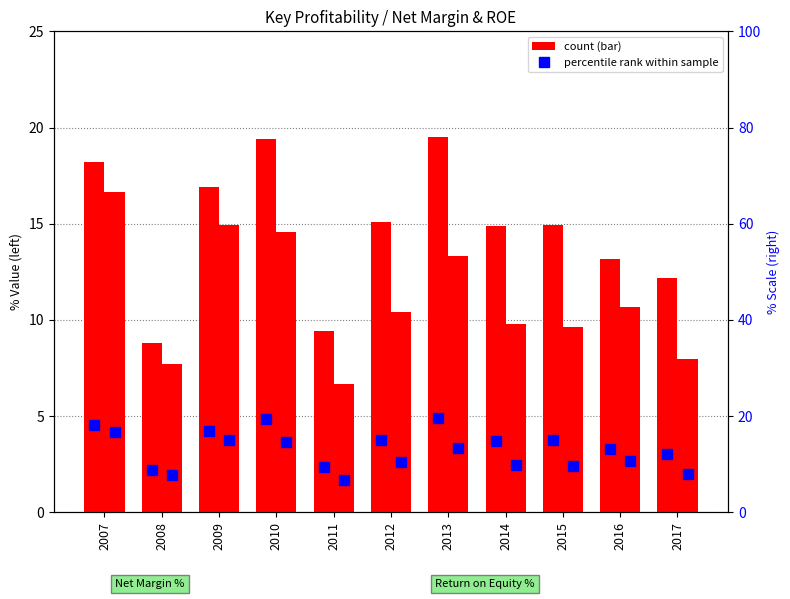

True or false: Net Margin % marker has a value of 12.2 at 2017.

True